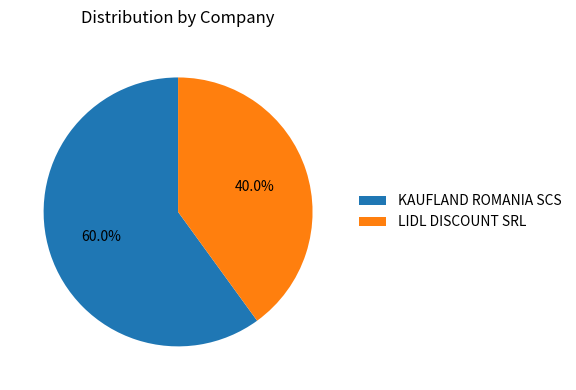

Which slice is the largest?

KAUFLAND ROMANIA SCS